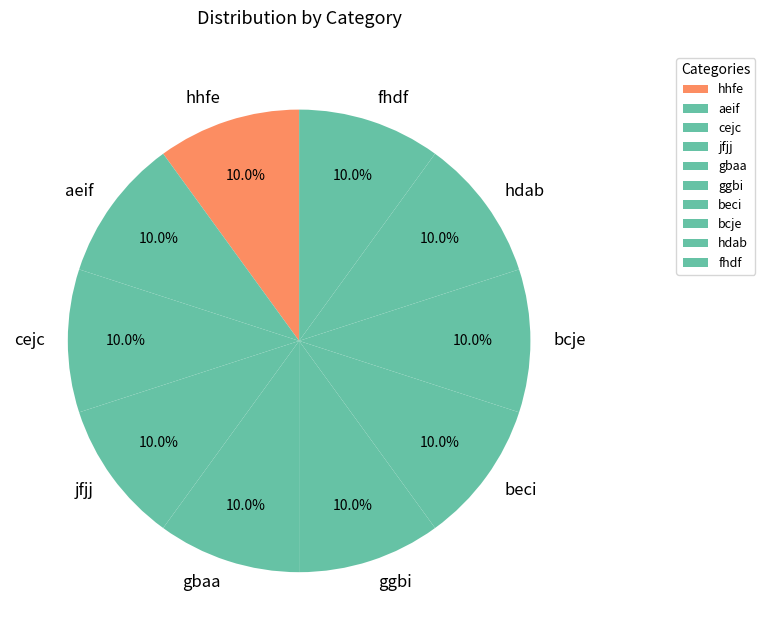

Does any single category account for the majority?

No